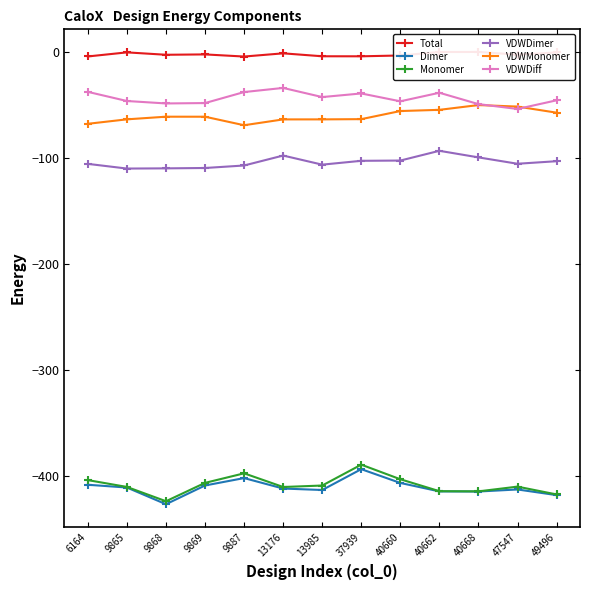

True or false: Dimer and Monomer cross at least once.

False